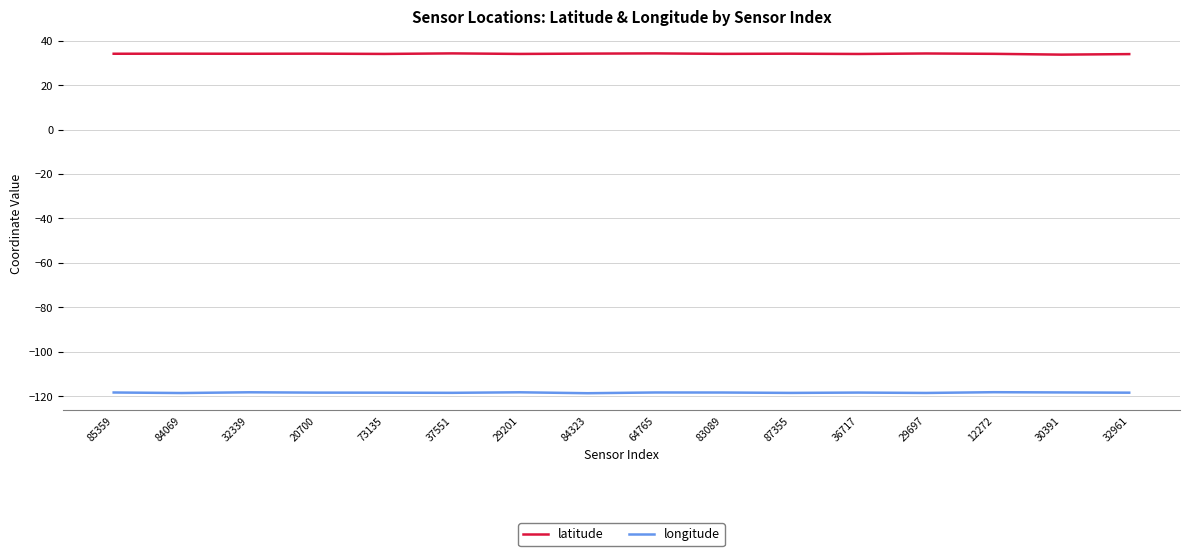

What position from the right is 32339?

14